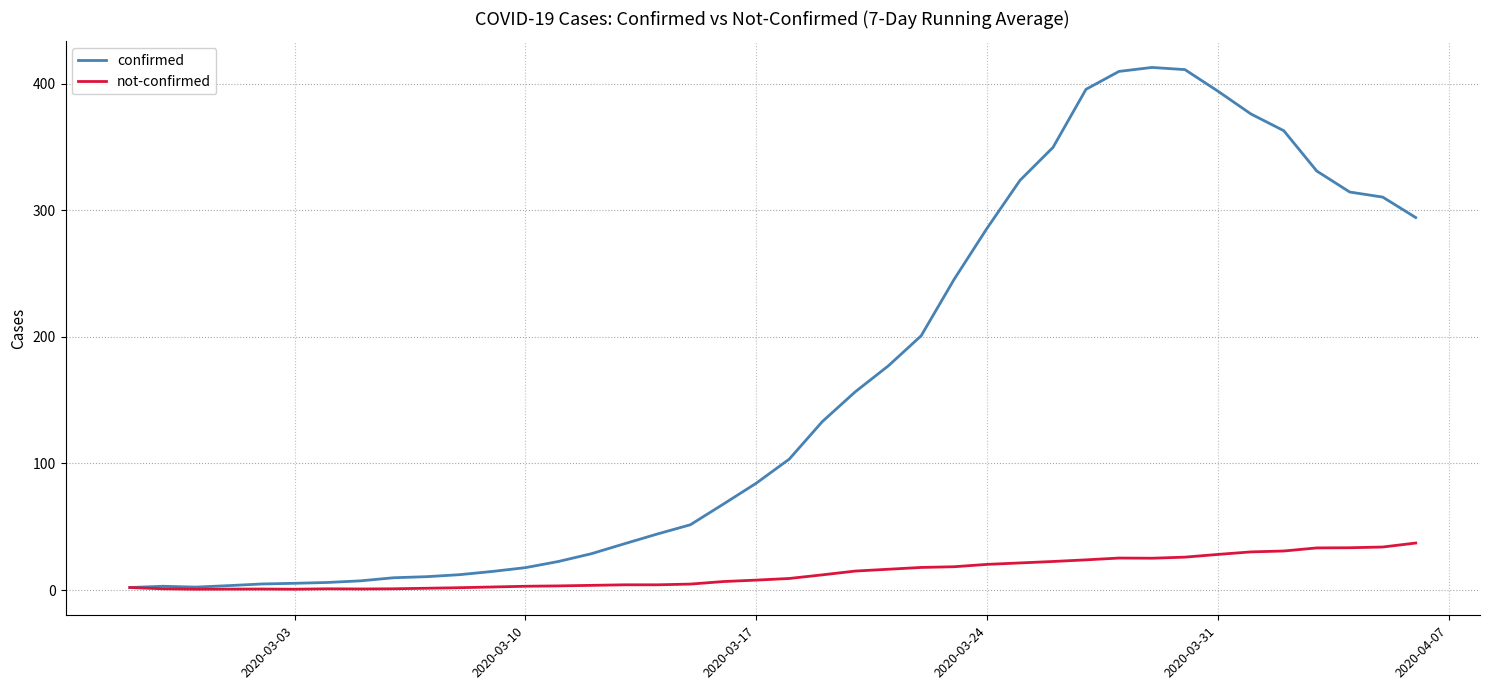

Which series has the largest total across all categories?

confirmed